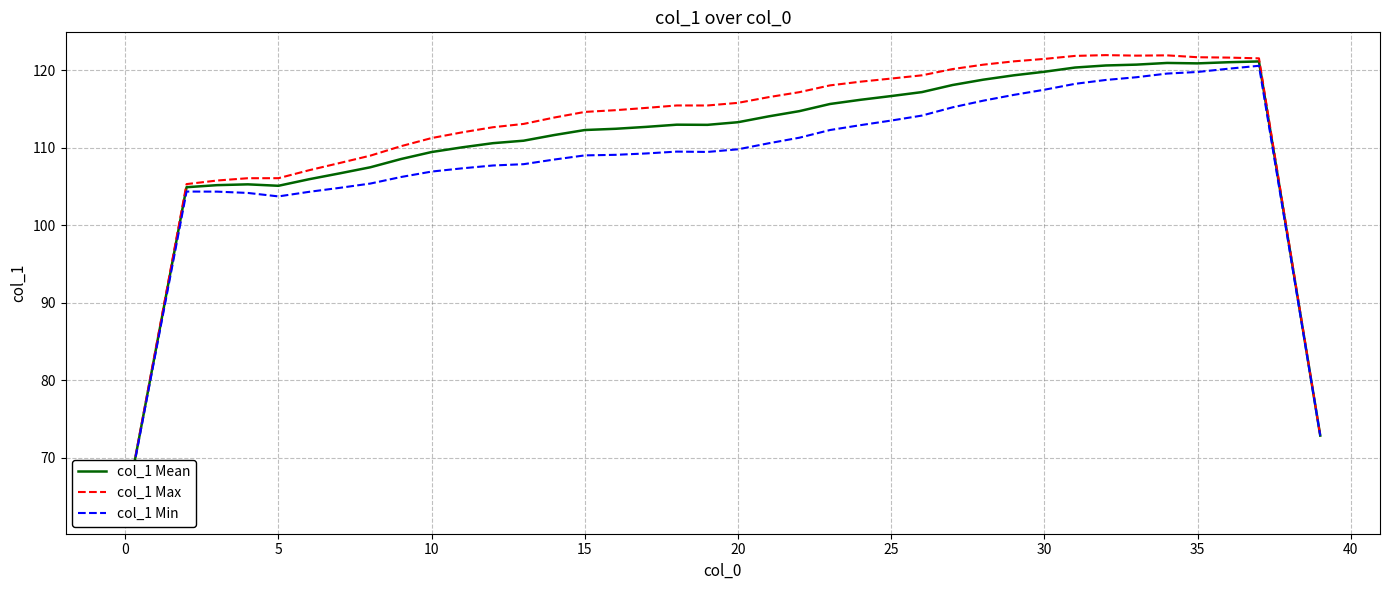

Where is col_1 Min nearest to the value 91?

38